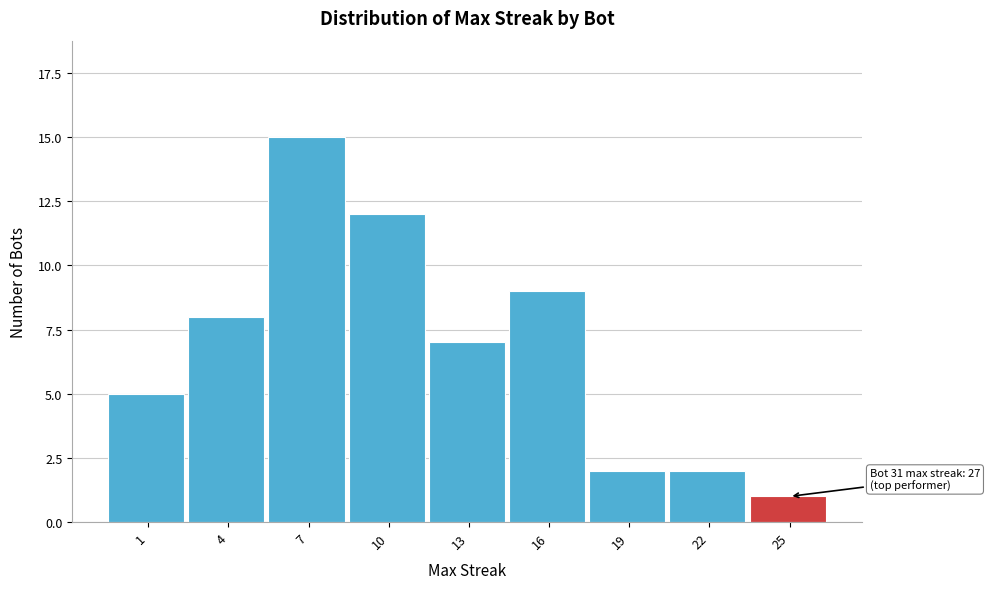

Reading left to right, transcribe all the data shown in this chart.

1=5	4=8	7=15	10=12	13=7	16=9	19=2	22=2	25=1